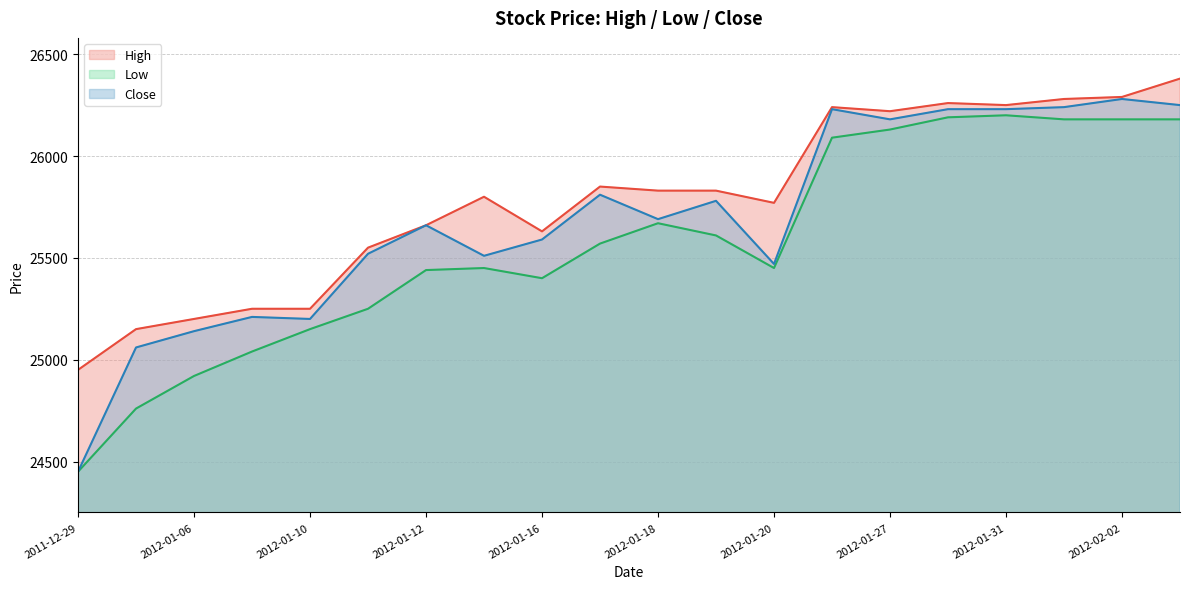

Rank the series by their average value, from highest to lowest.

High, Close, Low